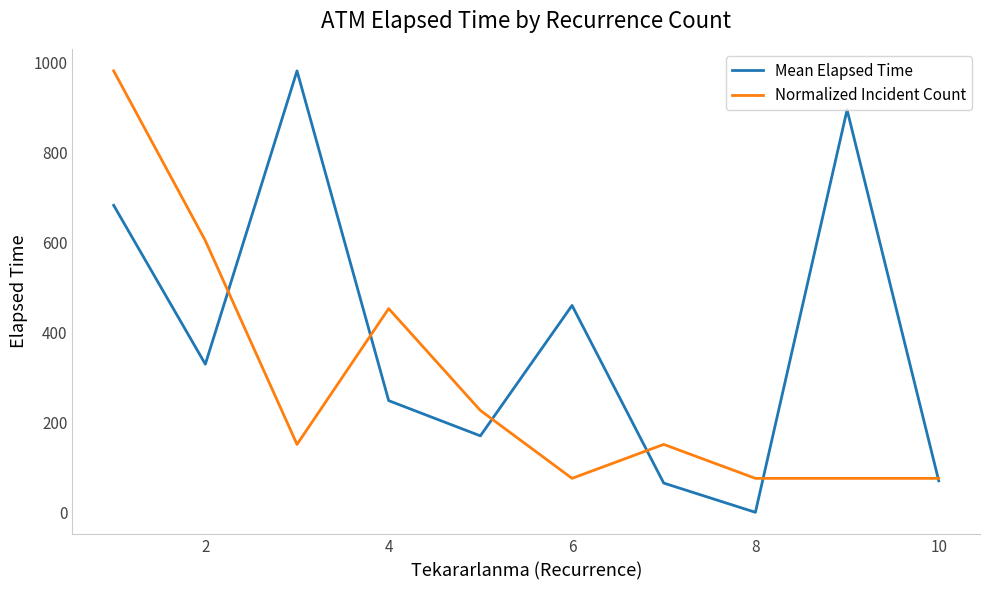

Which series has the largest total across all categories?

Mean Elapsed Time